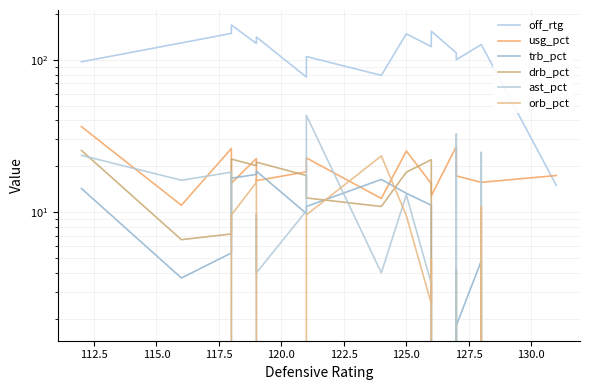

Does the chart display data point markers on the line(s)?

No